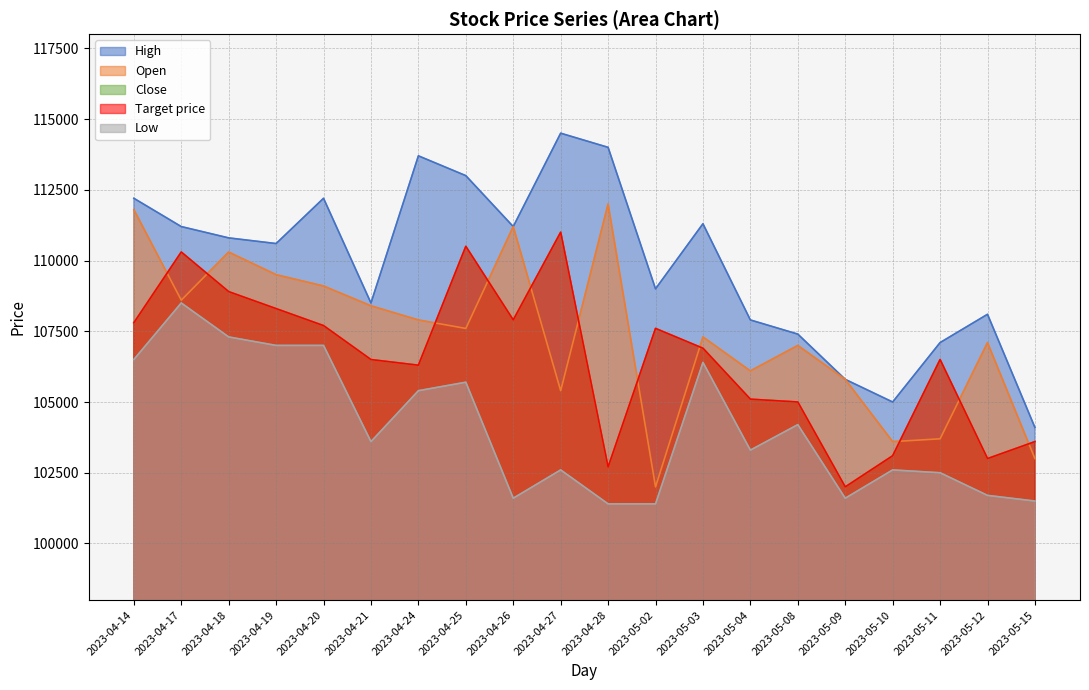

Which series ends up on top after the final intersection of Target price and Open?

Target price